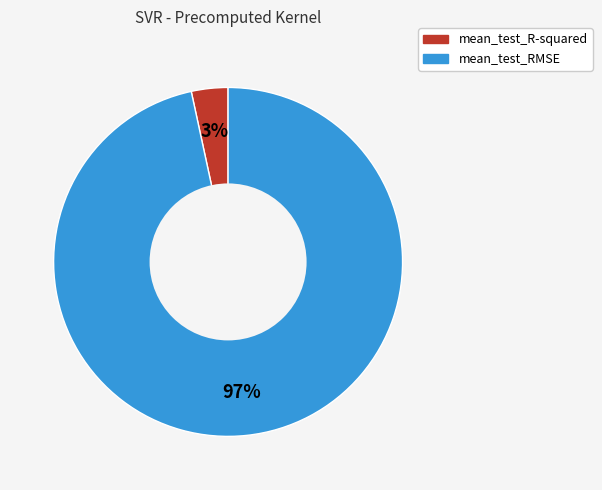

Does mean_test_R-squared represent more than half of the total?

No